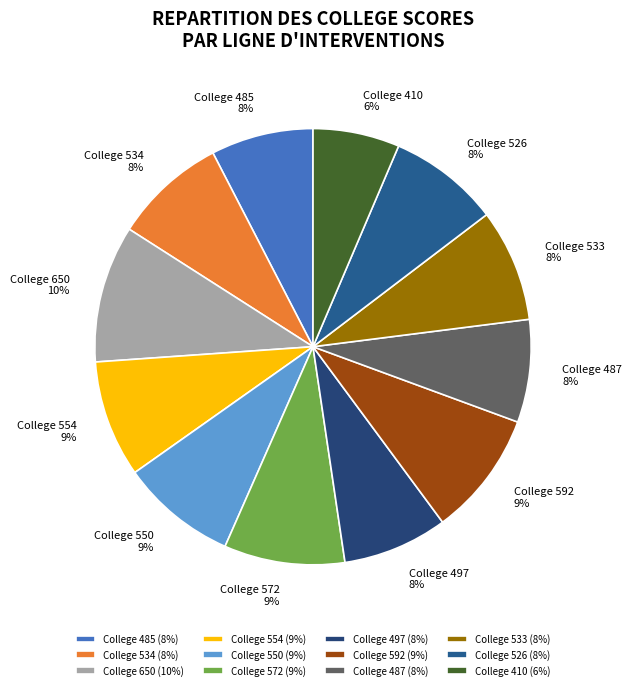

To the nearest percent, what portion does College 650 represent?

10%